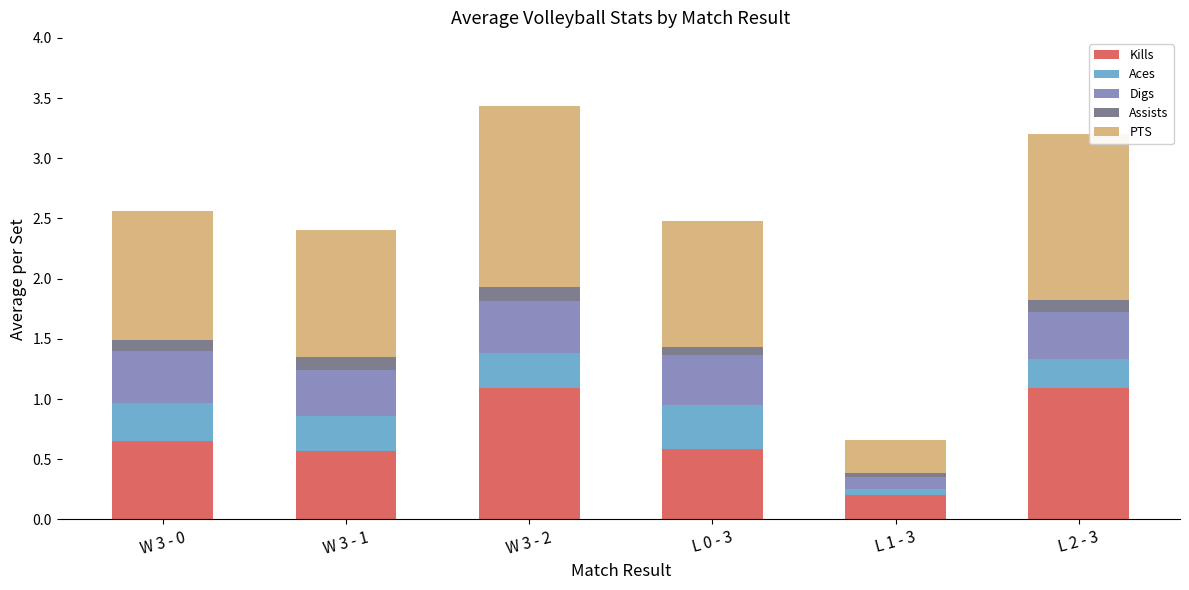

What is the sum of all Kills values?

4.2